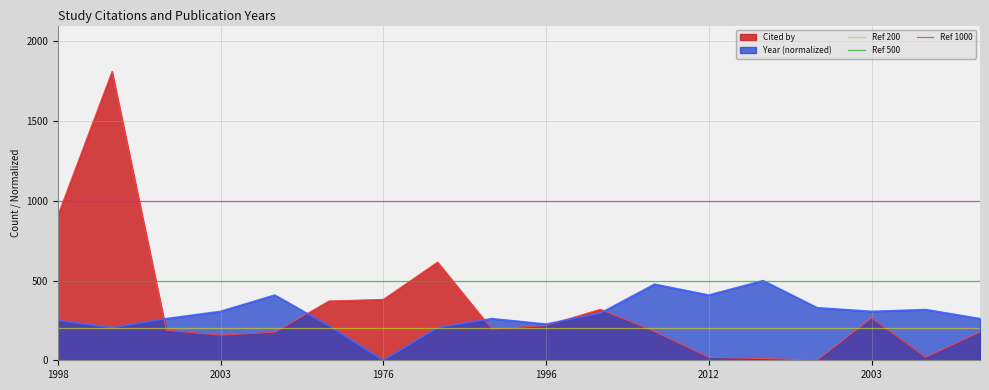

At how many categories does at least one series exceed 944?

2